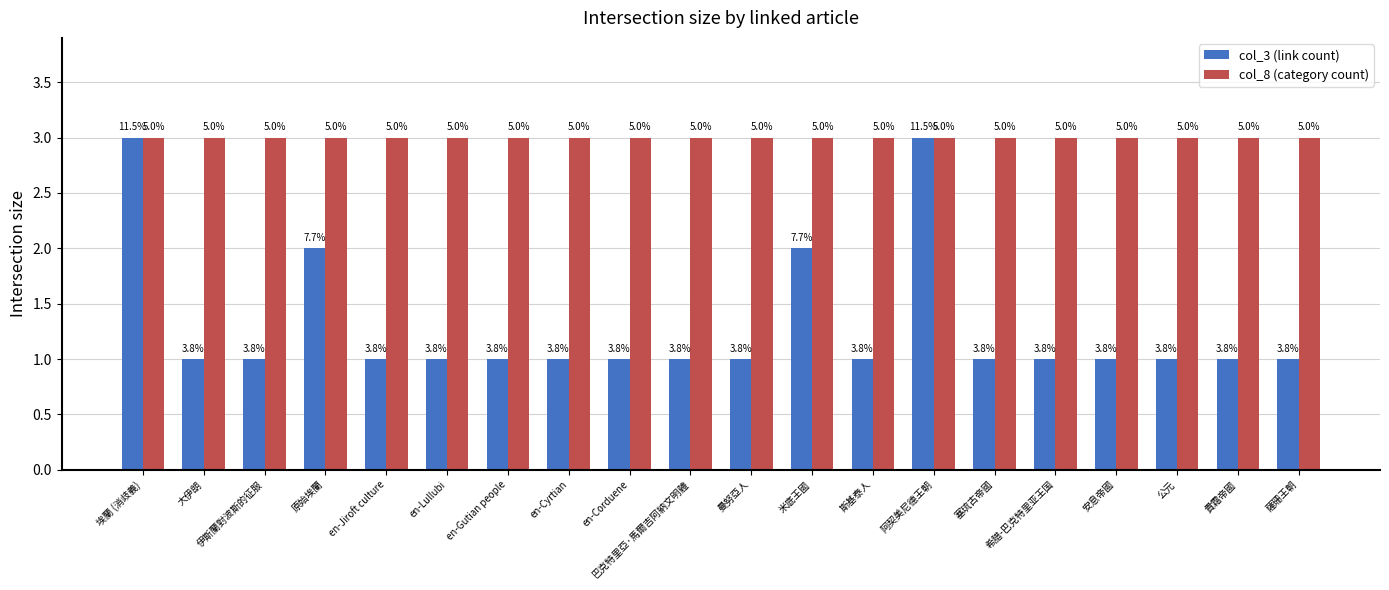

What value does the col_3 (link count) series have at en-Lullubi?

1